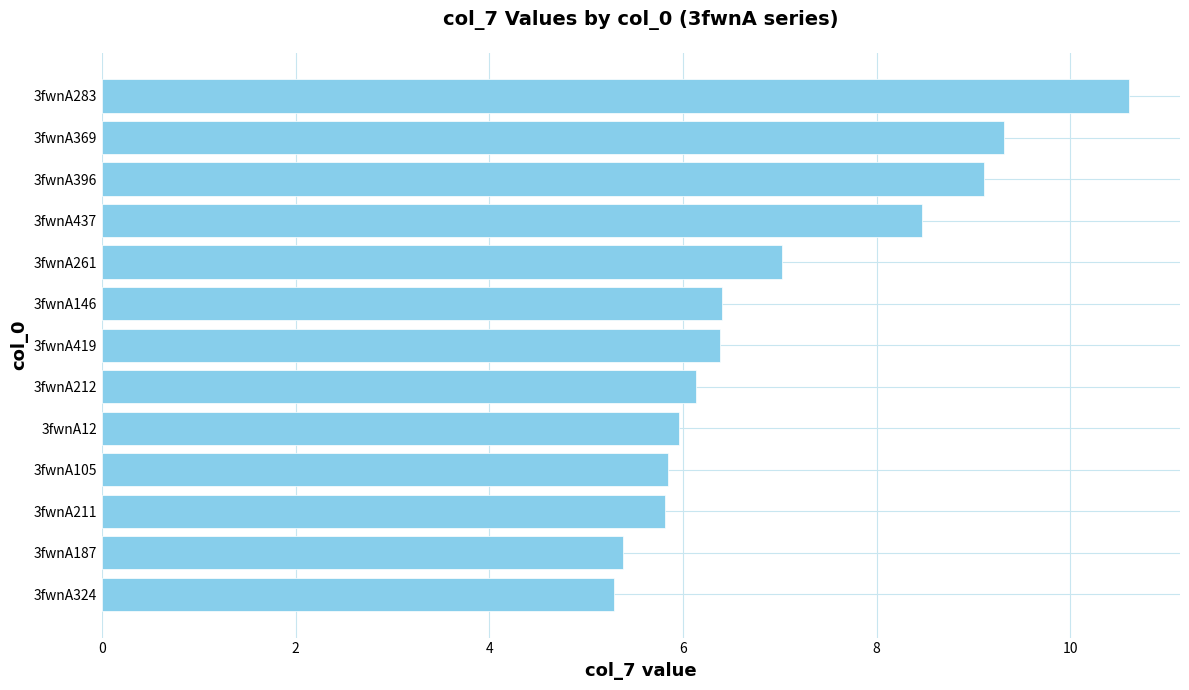

How many values are below 6?

5